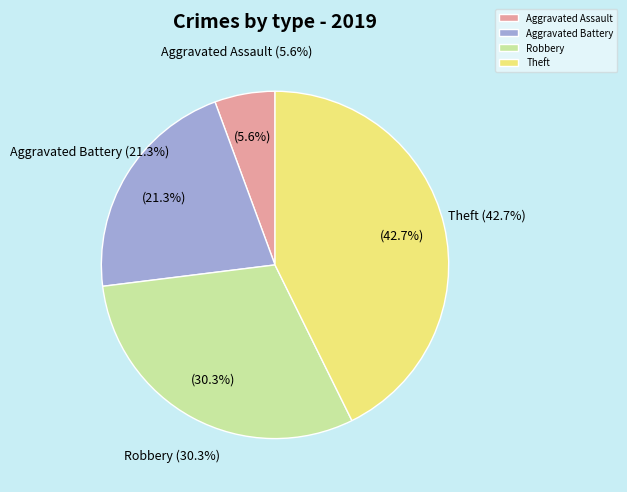

Which has a higher value, Aggravated Assault or Aggravated Battery?

Aggravated Battery